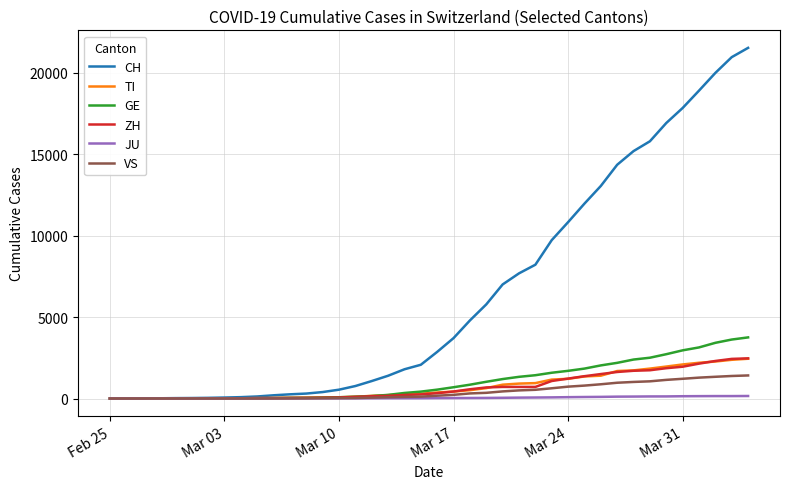

Which series has the largest total across all categories?

CH